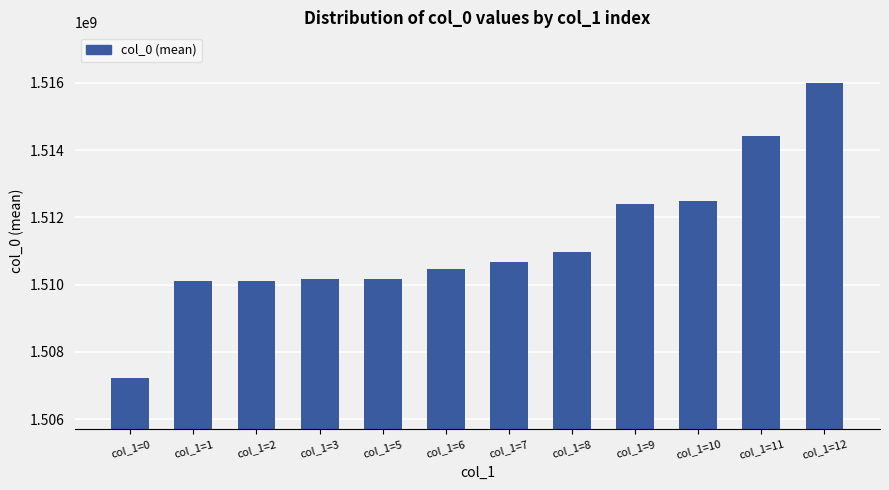

Approximately how many times larger is the value at col_1=9 compared to col_1=1?

1.0